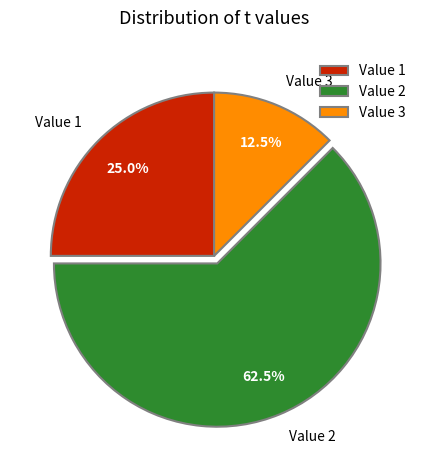

Rank the categories by value from highest to lowest.

Value 2, Value 1, Value 3